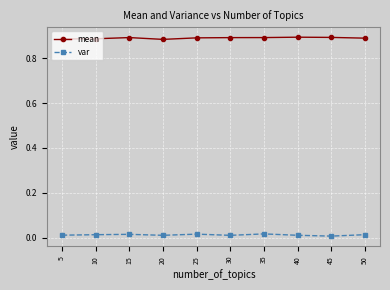

True or false: var has more than 1 interior local peaks.

True